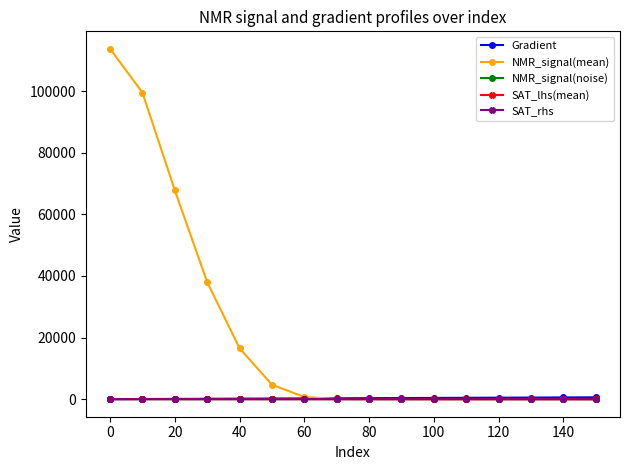

What is the greatest value displayed?

113707.3